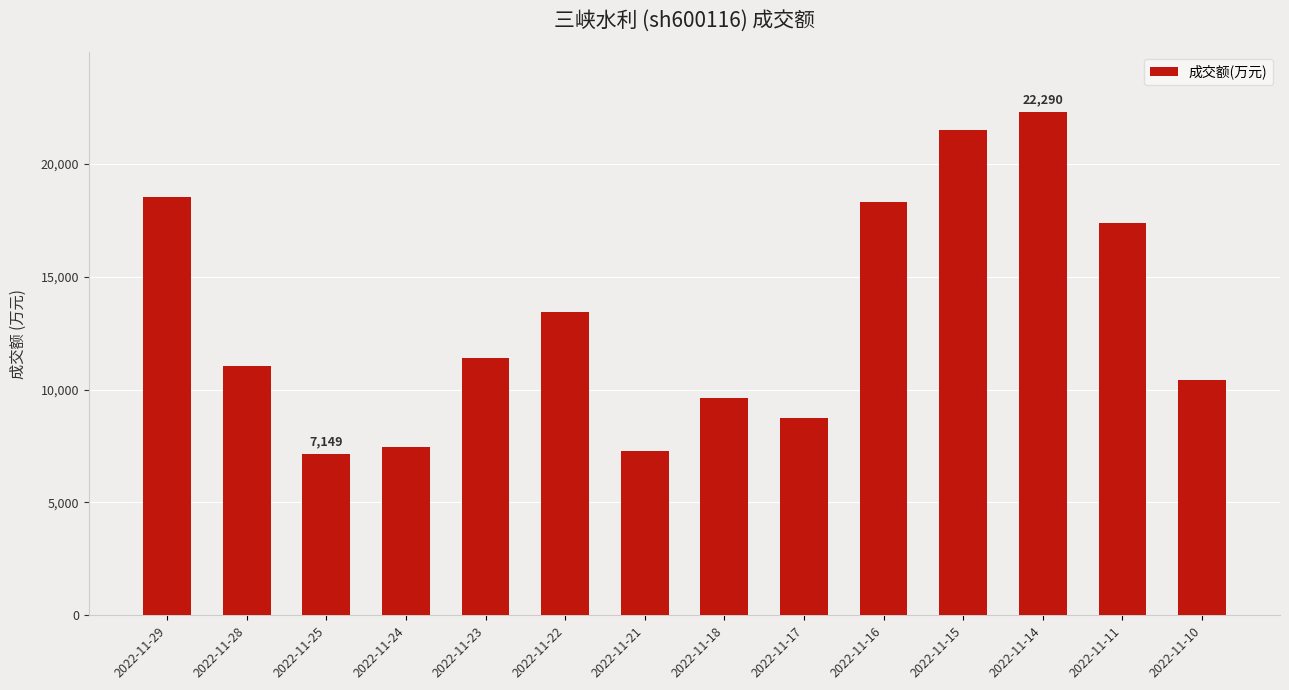

How many values are below 11423?

7